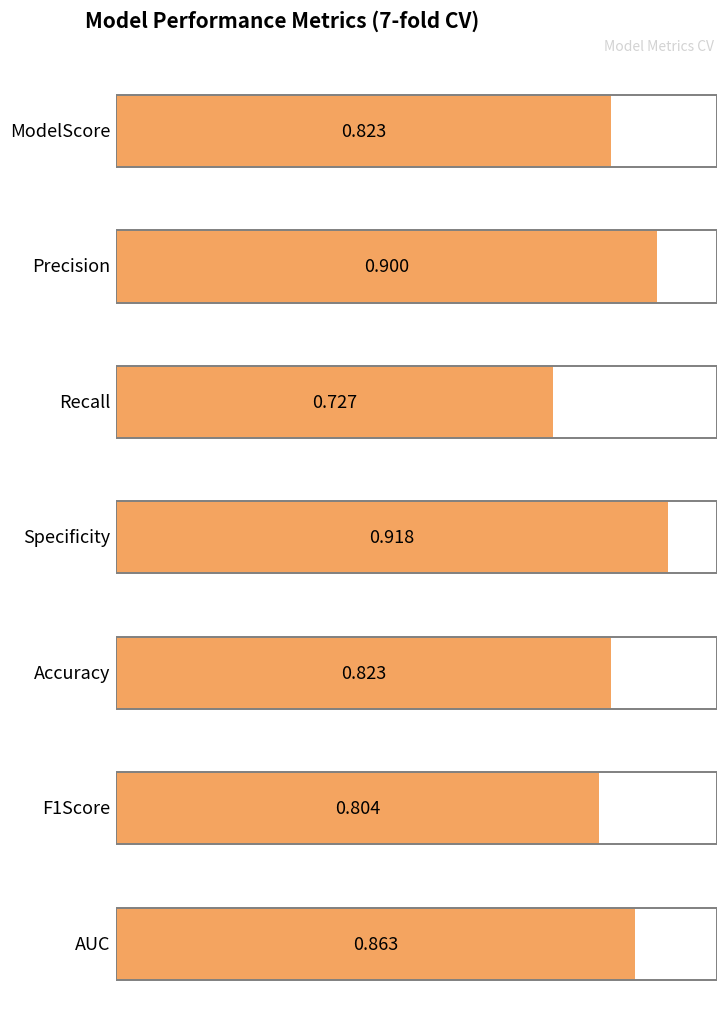

The value at Specificity is 0.4. True or false?

False